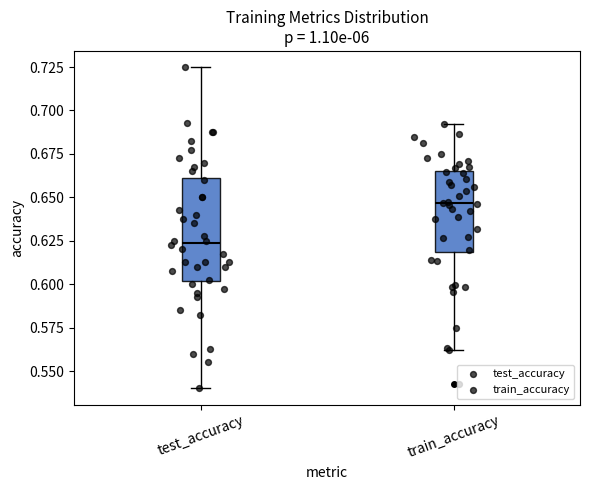

Where does the lower whisker of the box for test_accuracy end on the y-axis? The values are not printed on the chart, so give them approximately, as read against the axis.

0.540